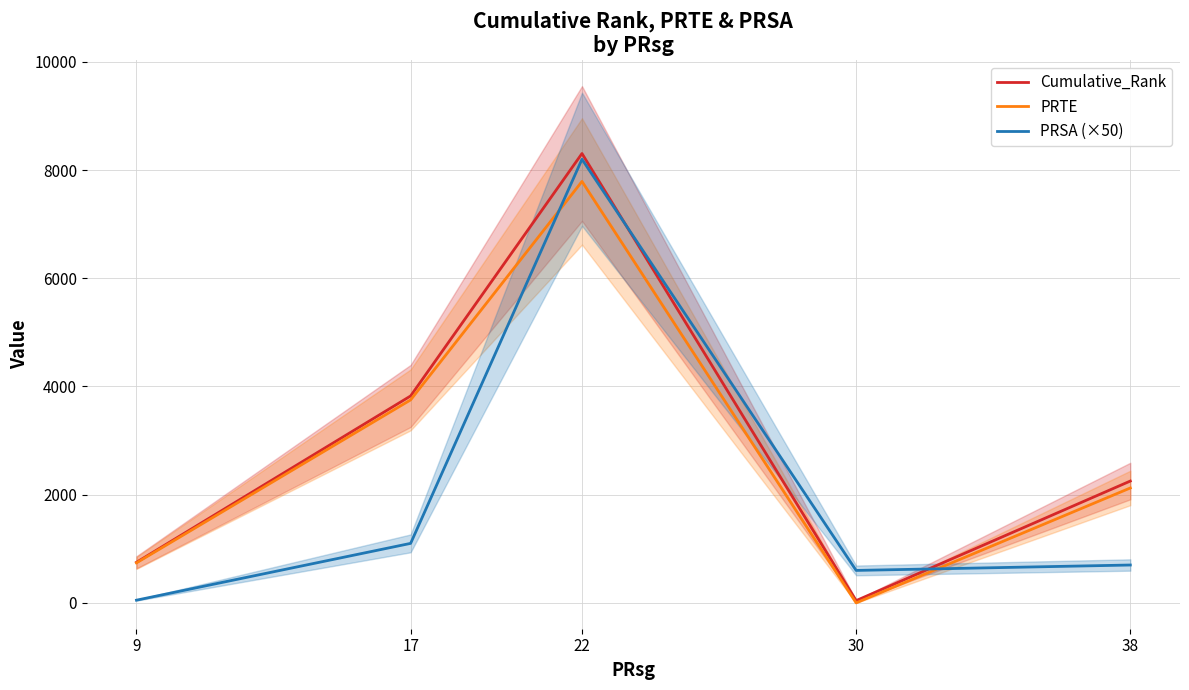

Is this an area chart (filled region under the line)?

No